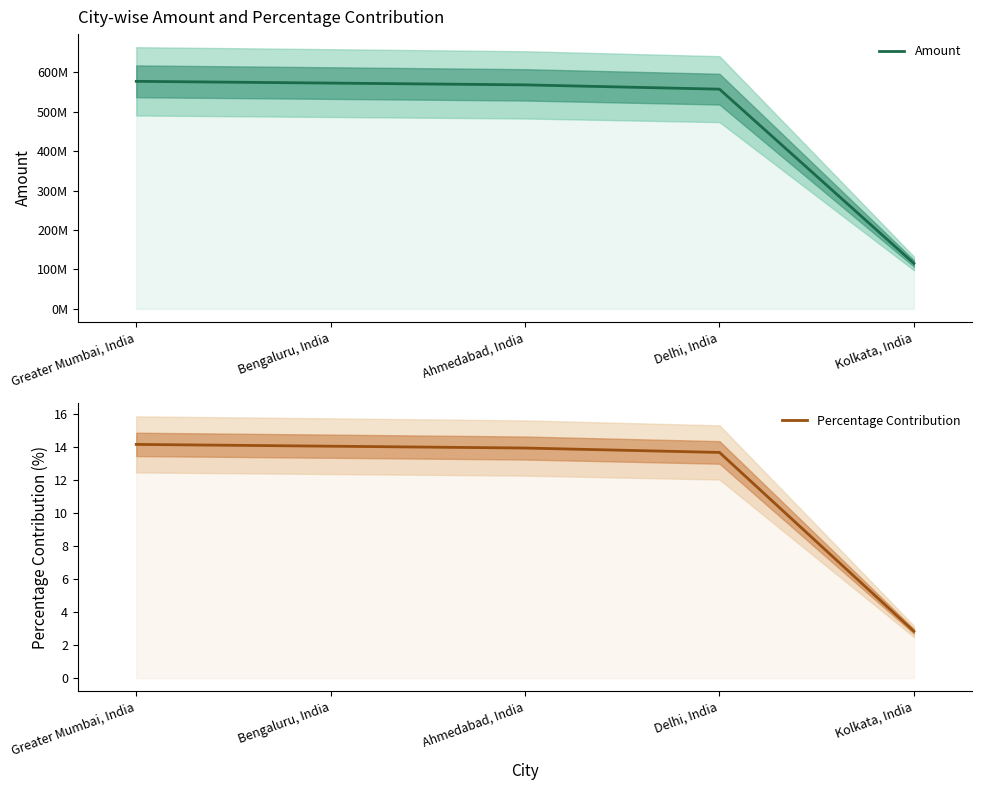

Which series changed the most between Bengaluru, India and Ahmedabad, India?

Amount